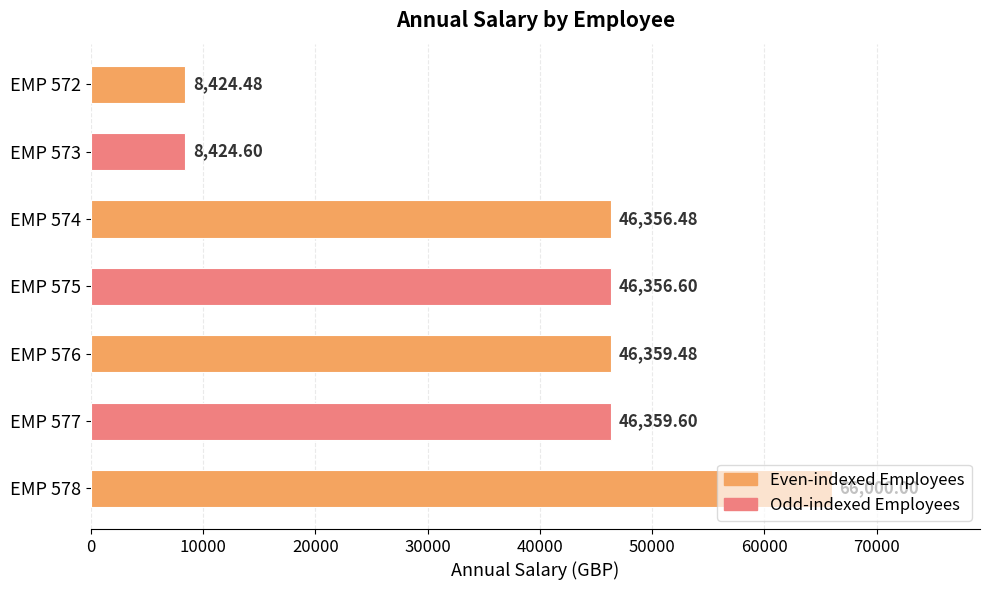

What is the change in value from EMP 573 to EMP 574?

+37931.9